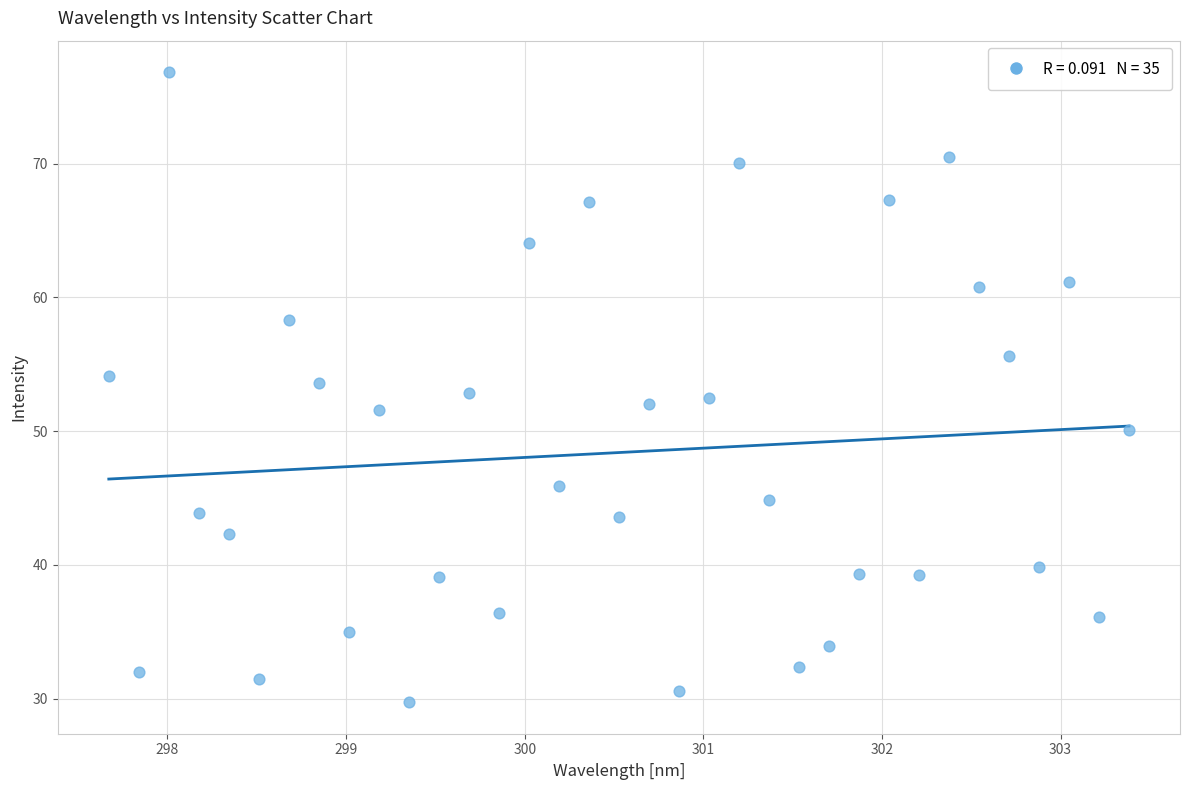

What is the range of X values (max minus min)?

5.7